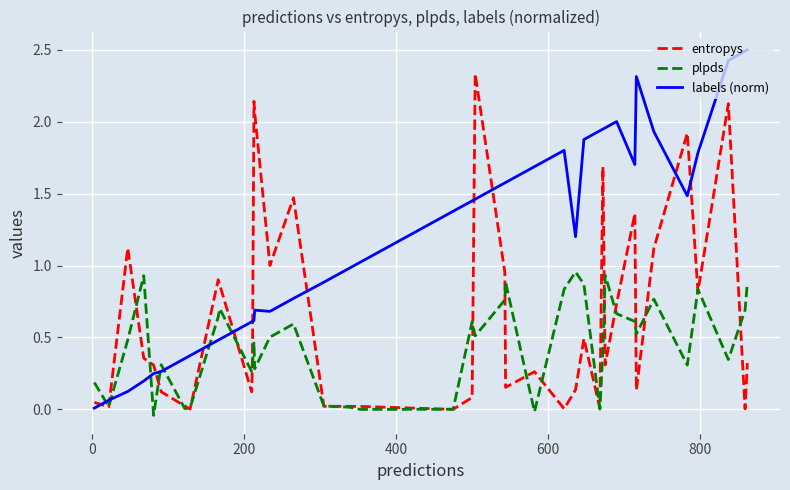

Is this an area chart (filled region under the line)?

No